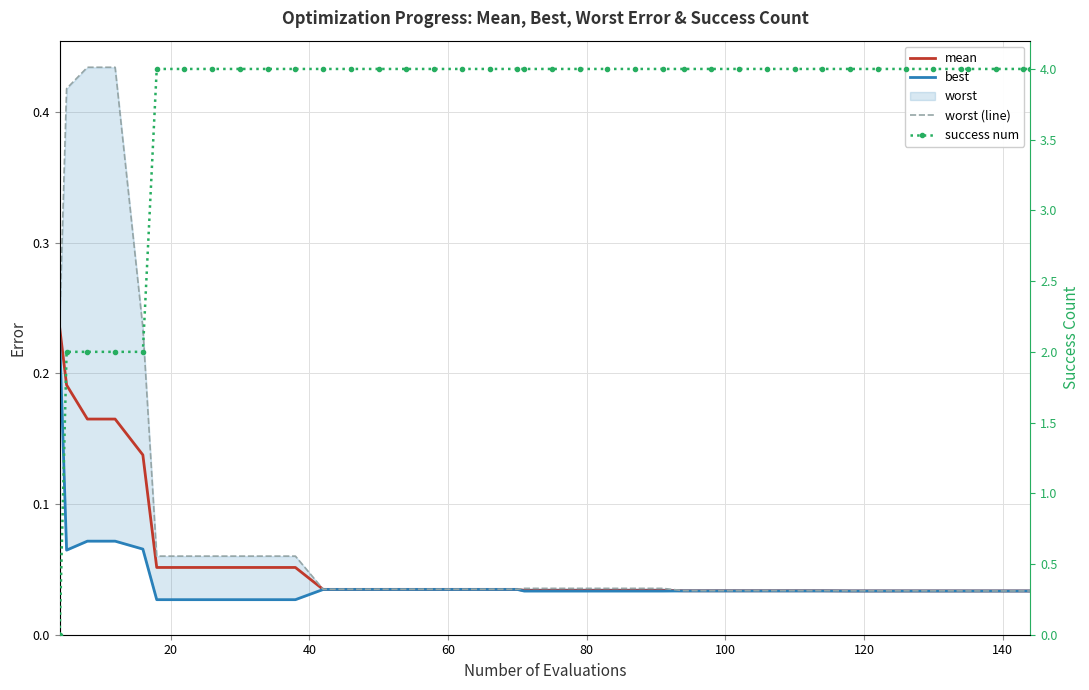

Which series has the largest range (max minus min)?

success num